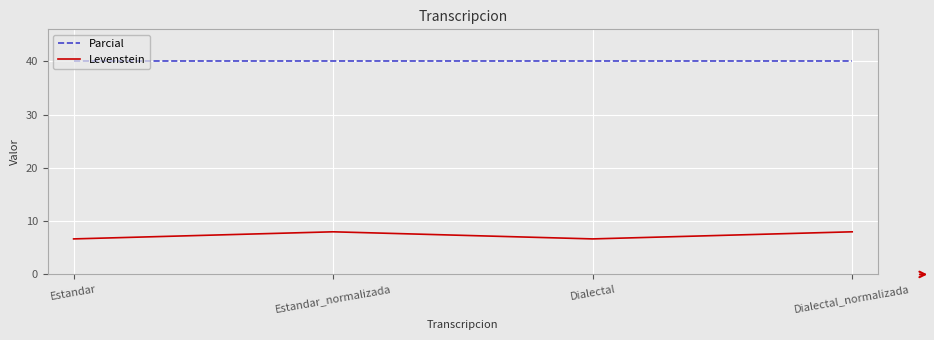

What is the difference between the Levenstein values at Estandar and Estandar_normalizada?

1.3